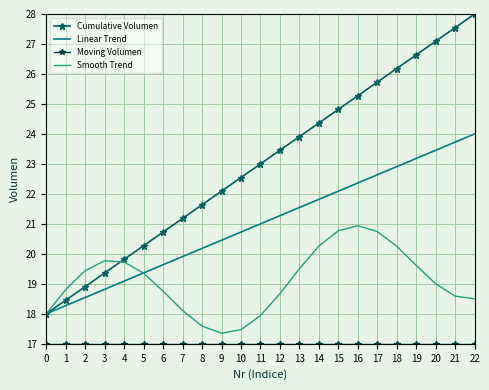

True or false: Smooth Trend has a value of 19.8 at 3.

True